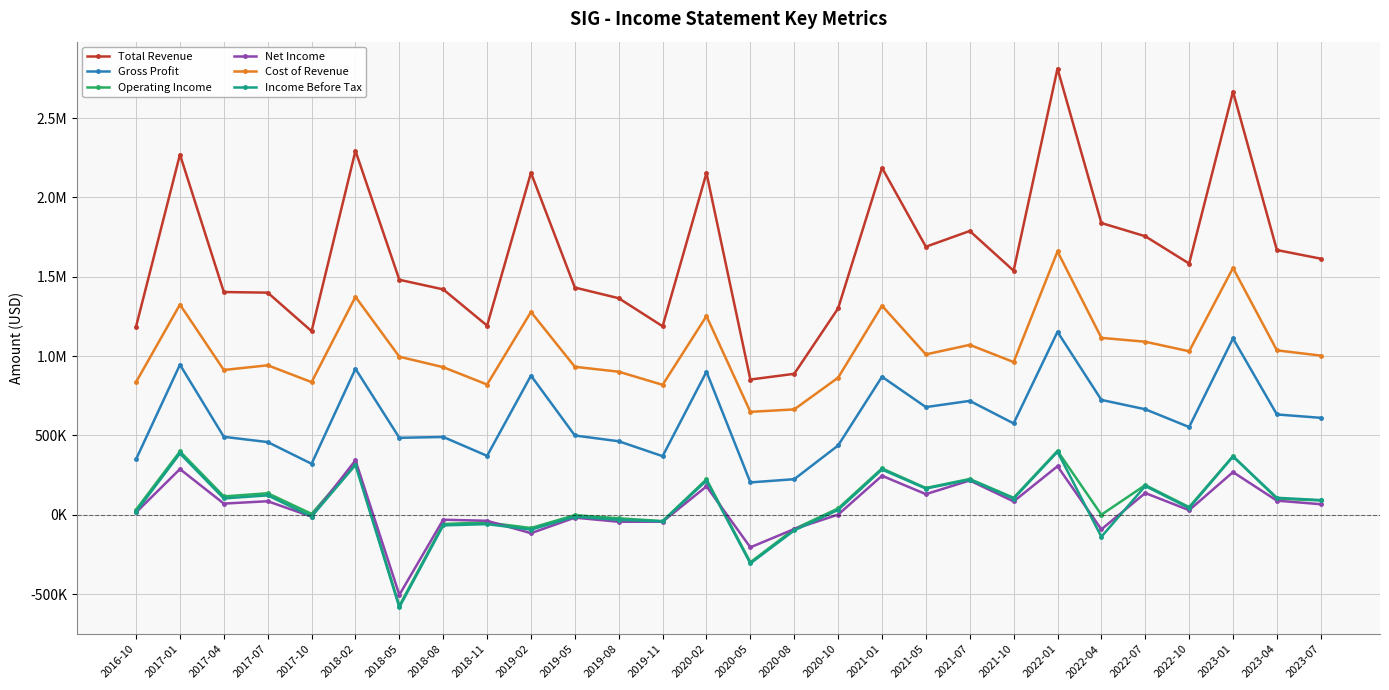

Is this an area chart (filled region under the line)?

No